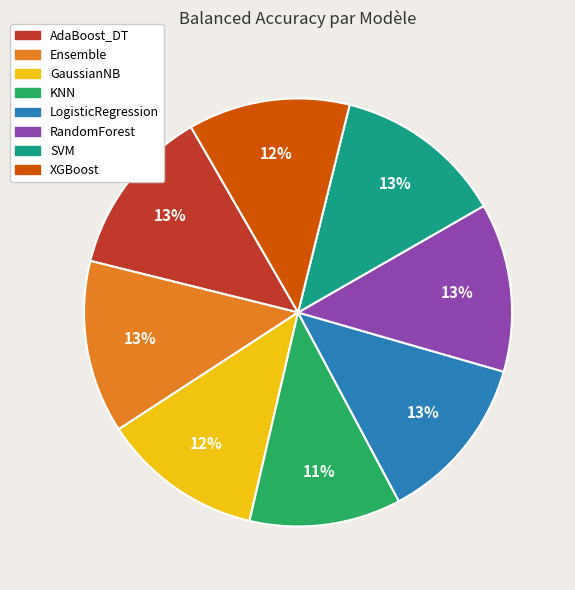

Is the sum of Ensemble and SVM greater than half?

No